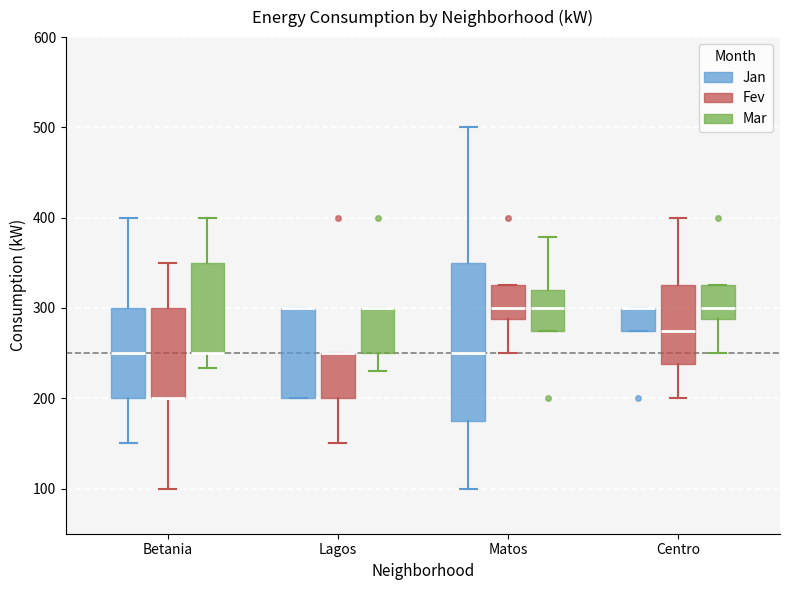

Where is the upper edge of the box for Lagos (Fev) on the y-axis? The values are not printed on the chart, so give them approximately, as read against the axis.

250